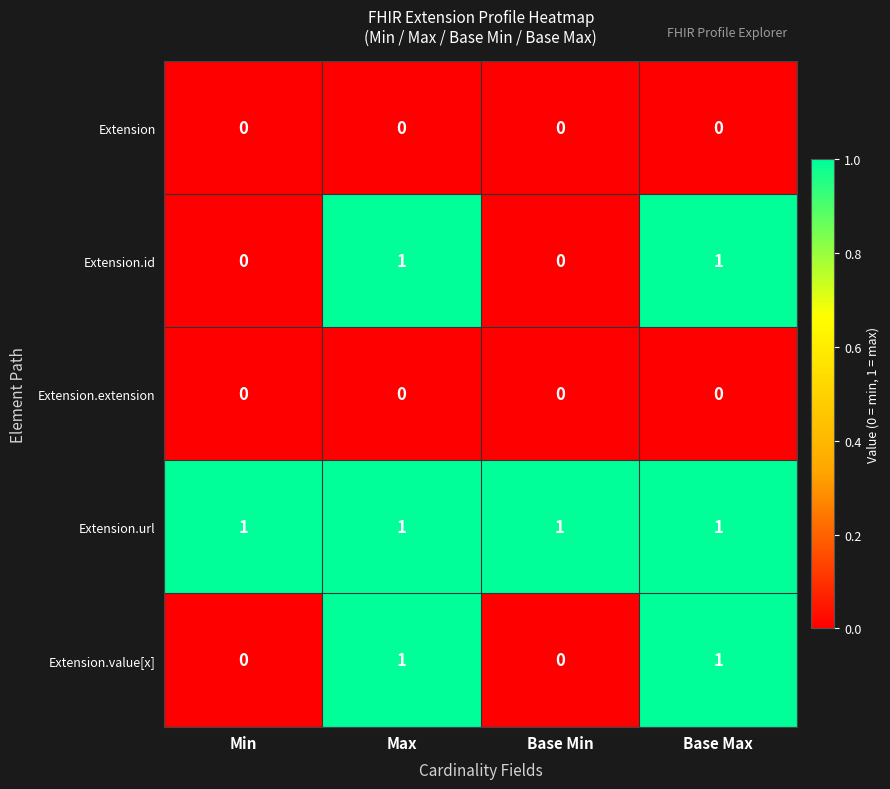

How many values in Extension.value[x] are above zero?

2